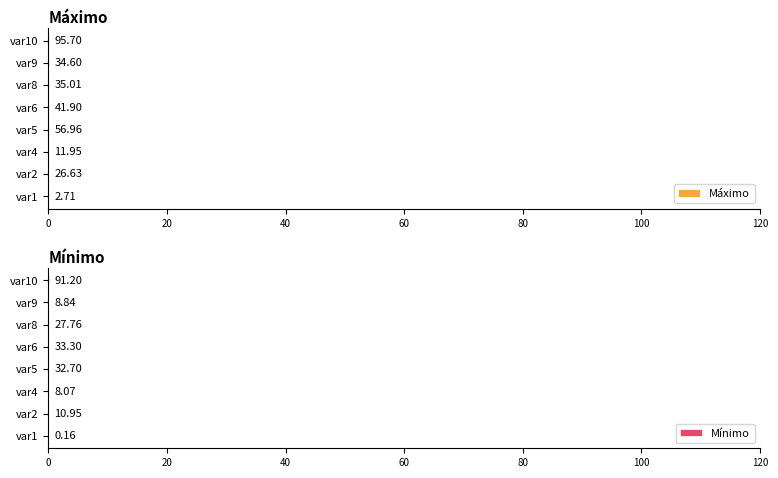

Are the bars grouped side by side (vs. stacked)?

Yes